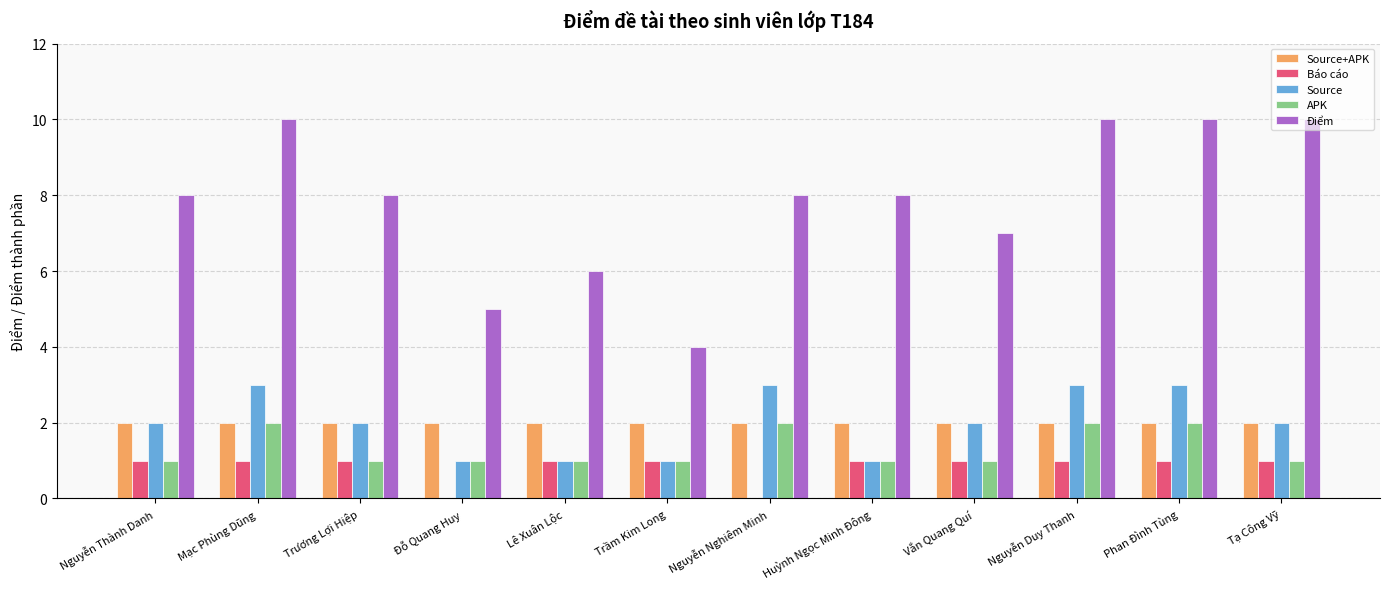

What is the maximum value shown in the chart?

10